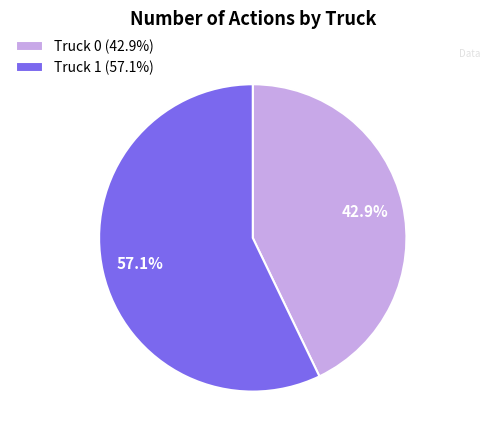

Which has a higher value, Truck 1 (57.1%) or Truck 0 (42.9%)?

Truck 1 (57.1%)